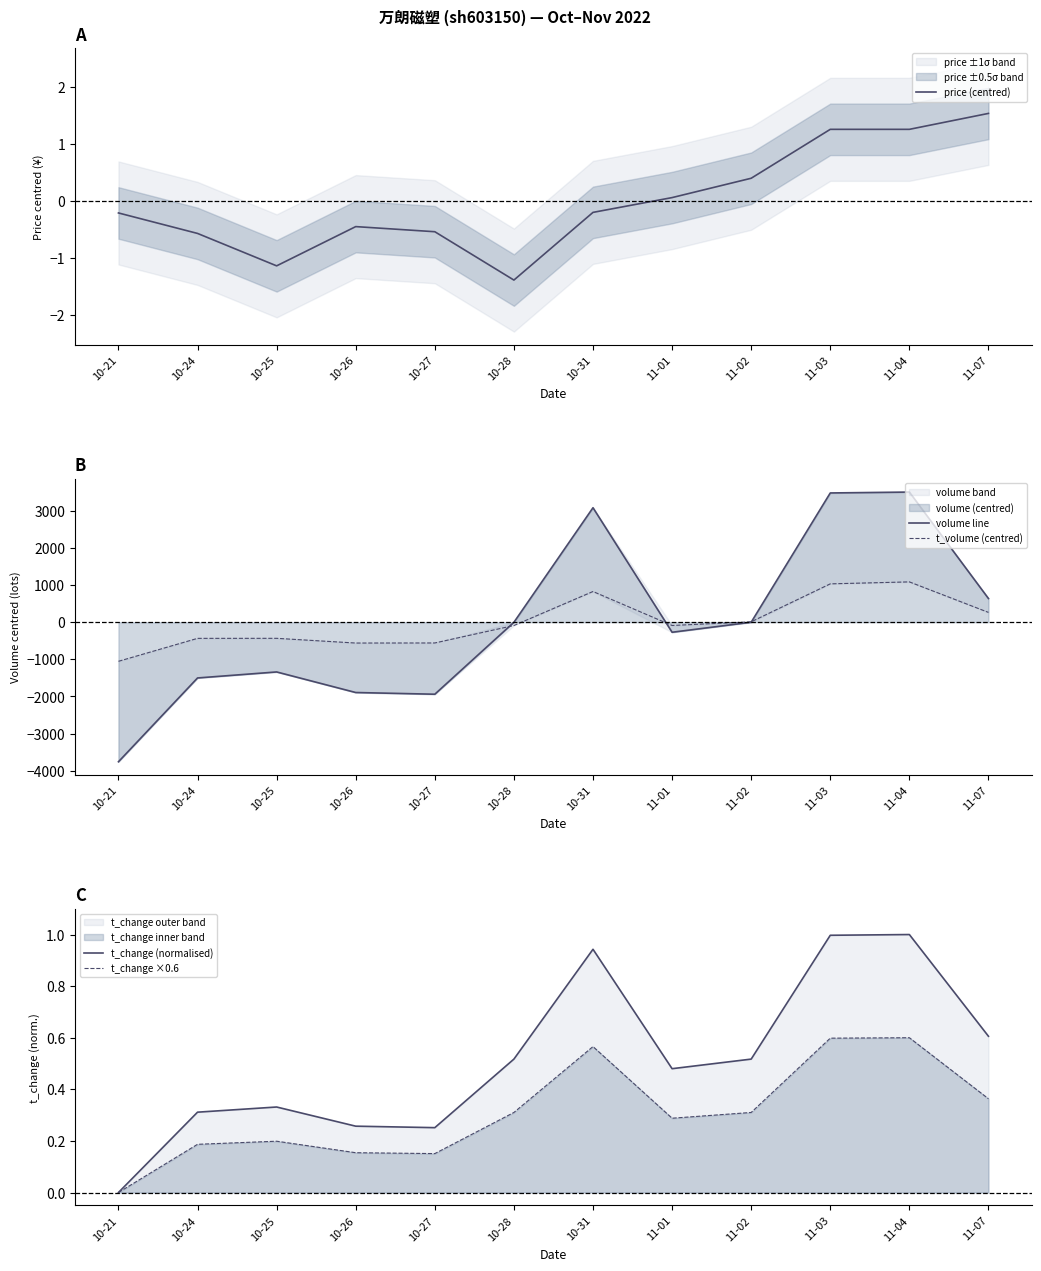

What is the greatest value displayed?

3505.2